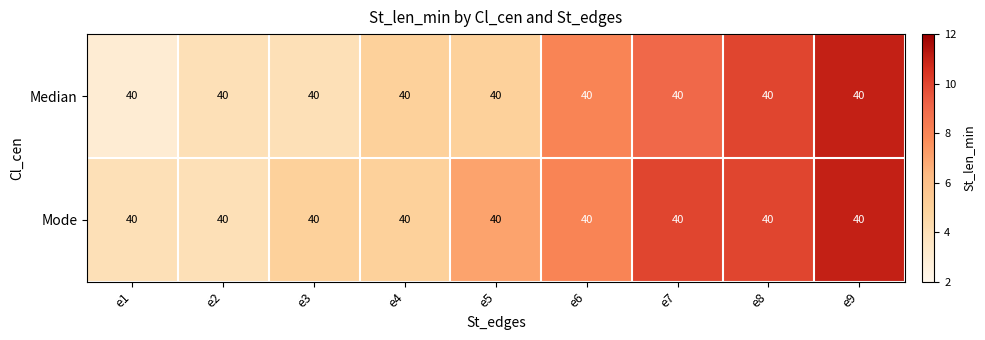

At e3, list the series in order from smallest to largest.

Median, Mode